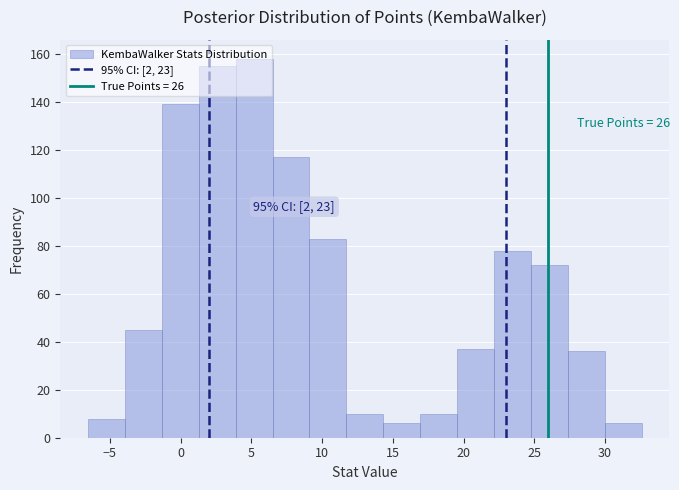

Which range on the x-axis has the tallest bar?

4.0 to 6.5